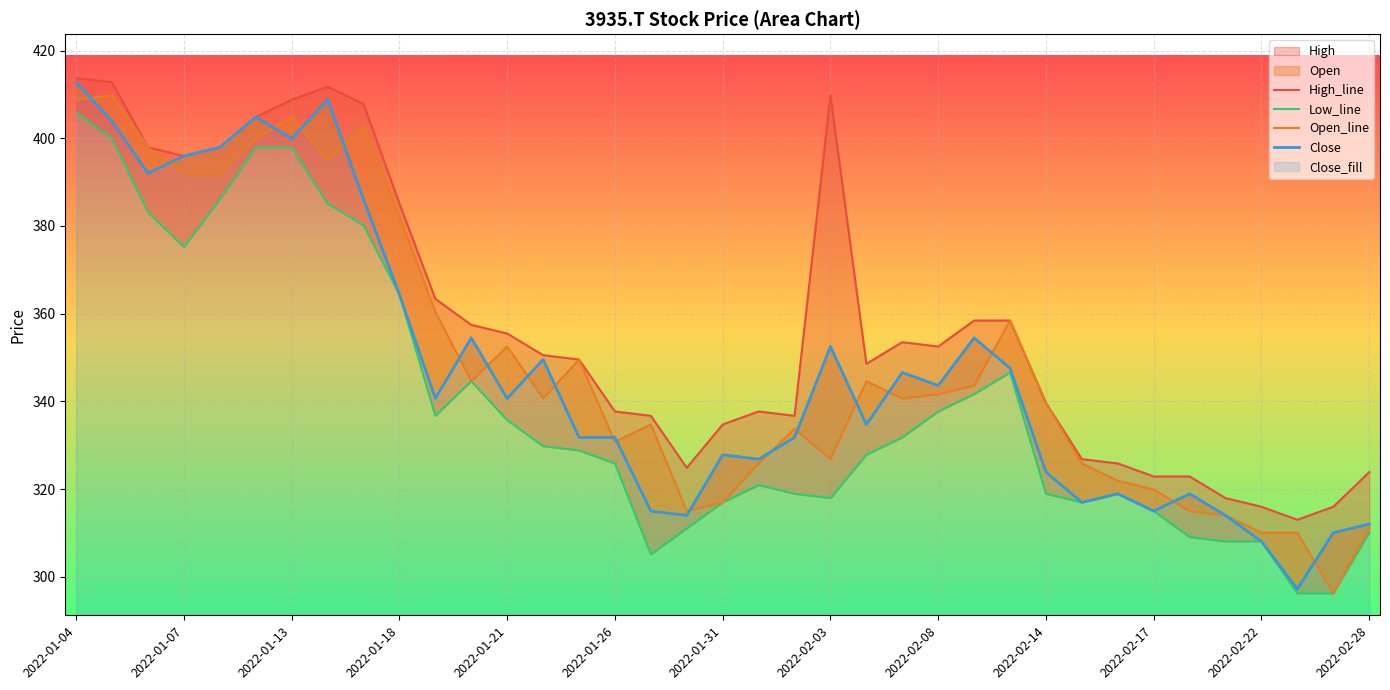

The value of Open_line at 28 is 325.9. True or false?

True